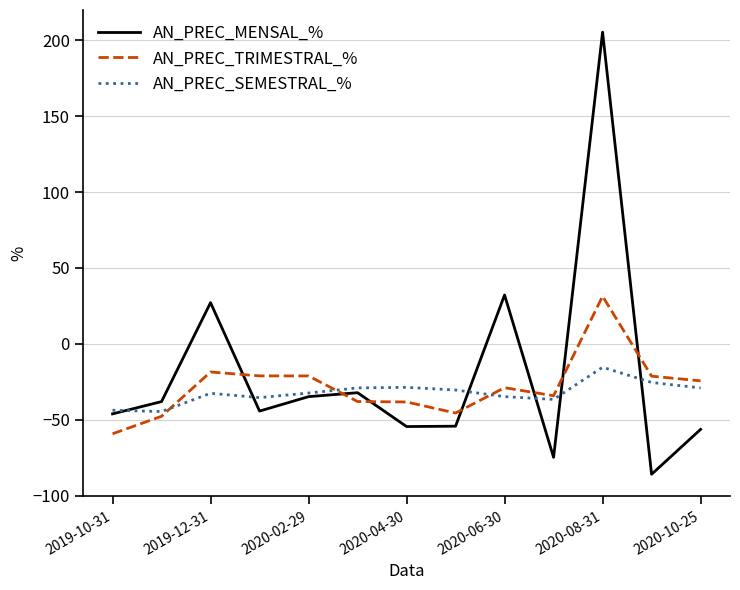

What is the maximum value for AN_PREC_MENSAL_%?

205.4